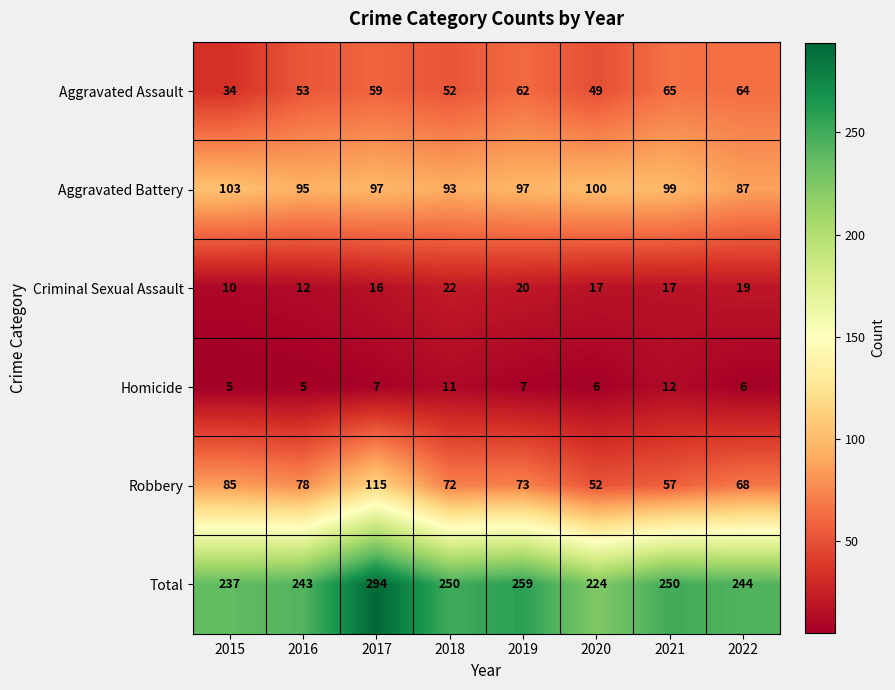

At which category does the chart reach its peak across all series?

2017